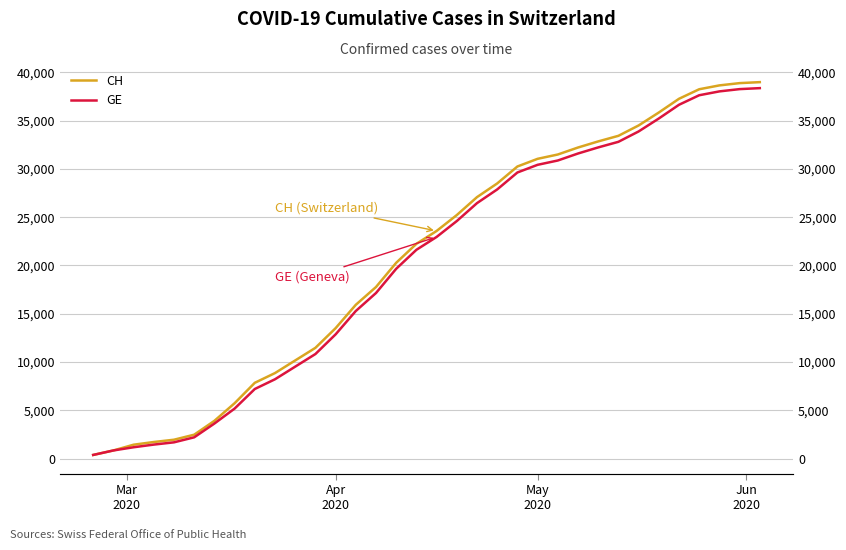

Which series has the largest total across all categories?

CH